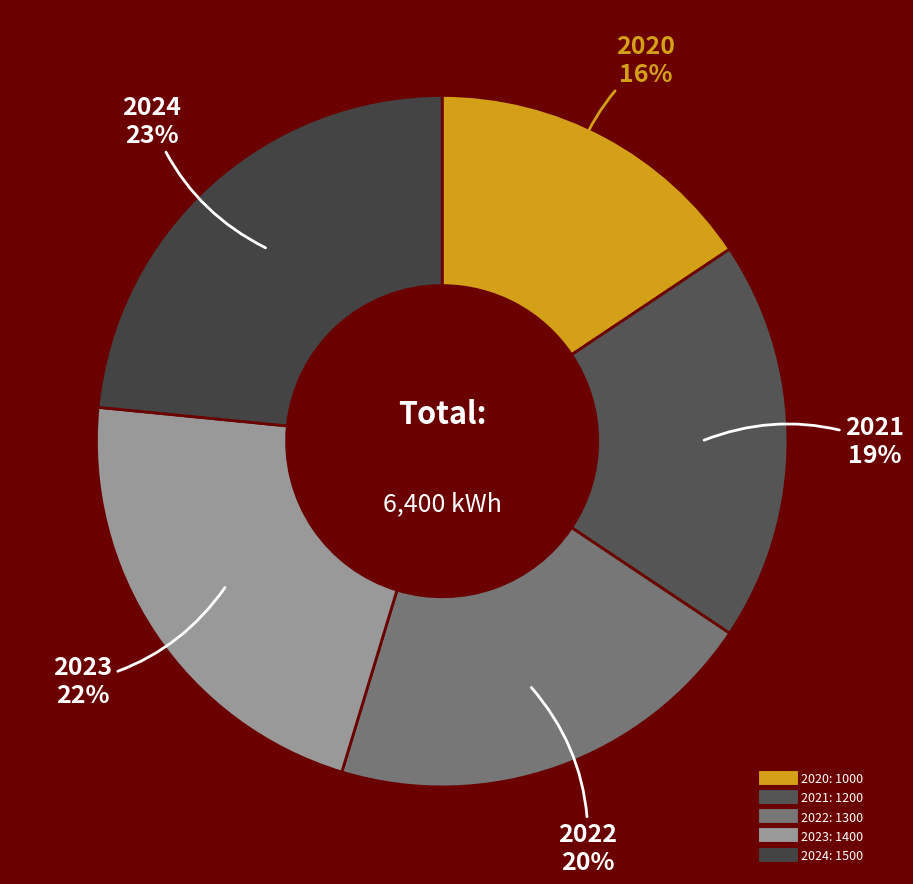

Does any single category account for the majority?

No